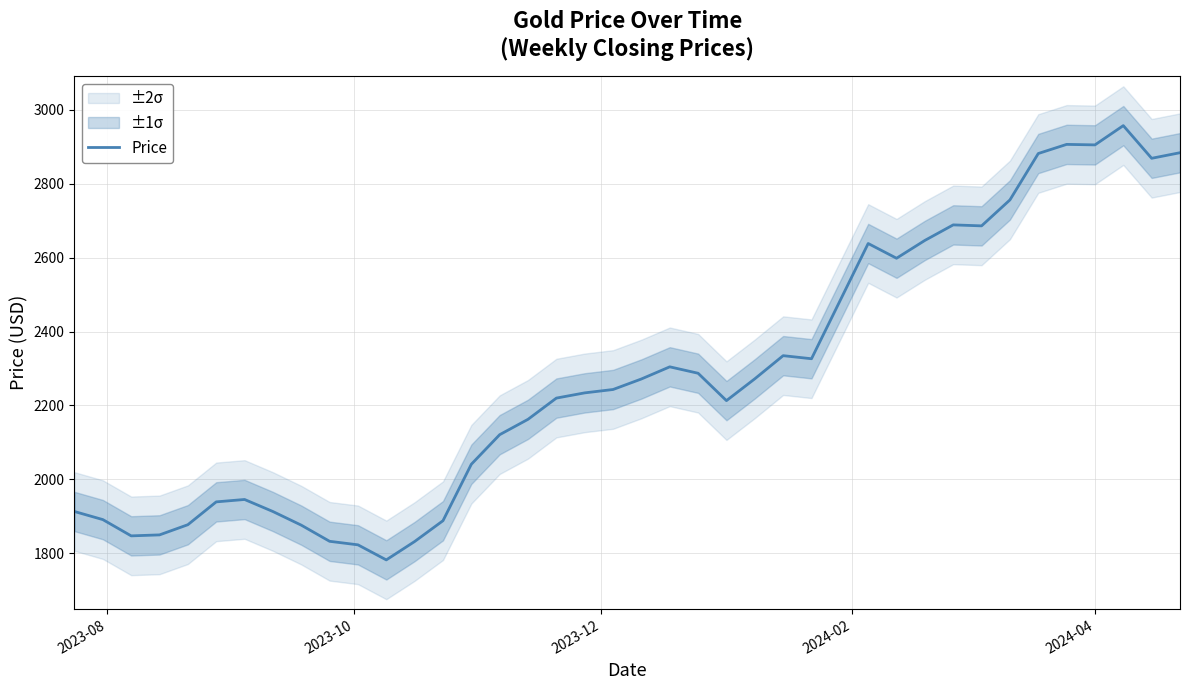

What is the lowest value of the Price series?

1781.5